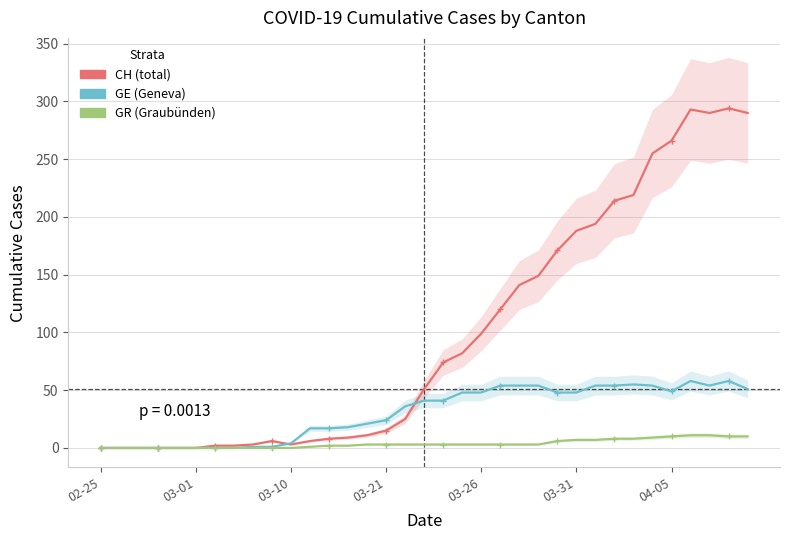

List the series in order of their overall mean, lowest first.

GR, GE, CH